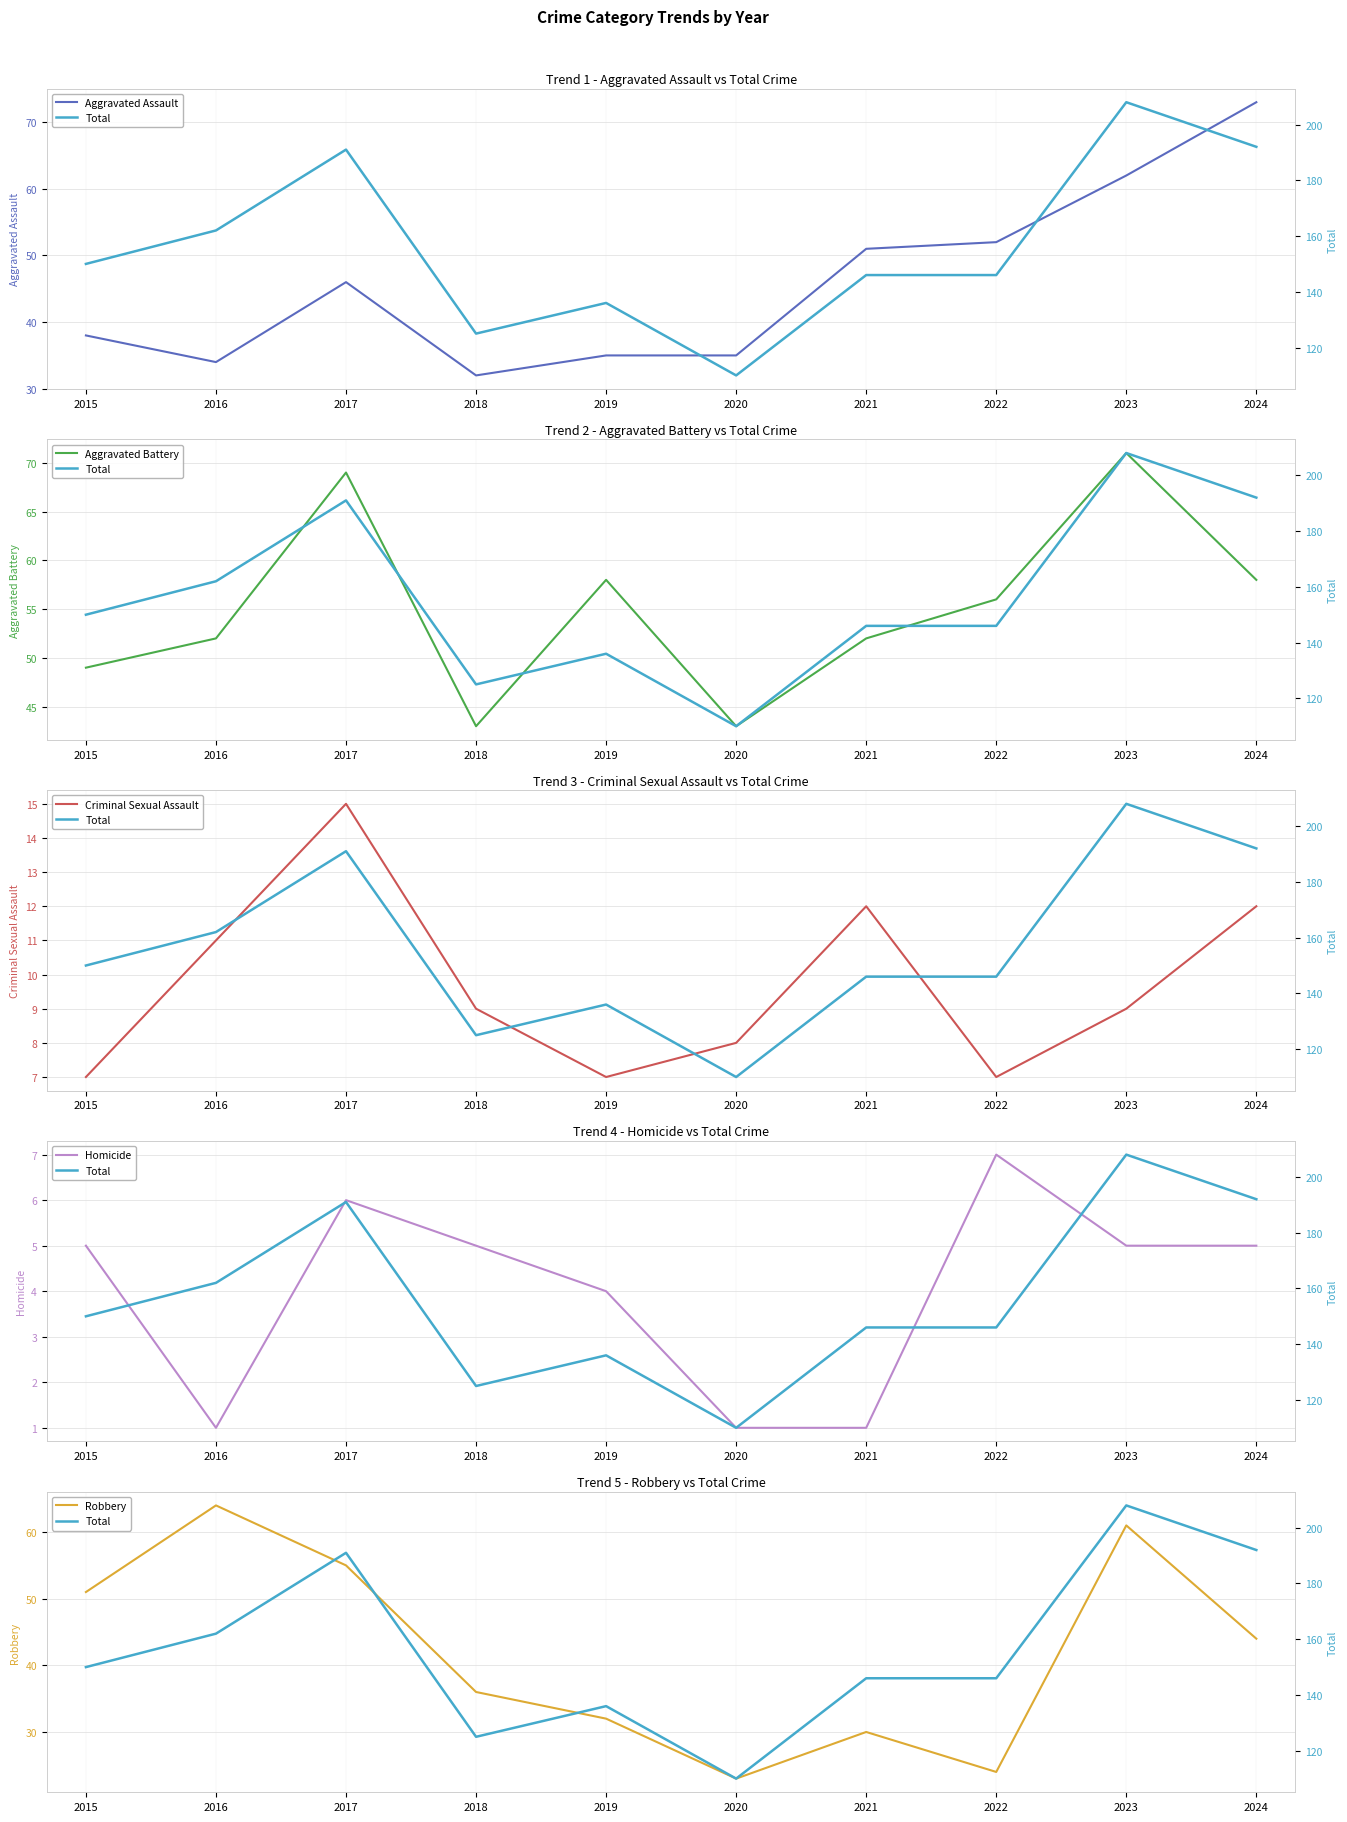

True or false: Criminal Sexual Assault and Total cross at least once.

False